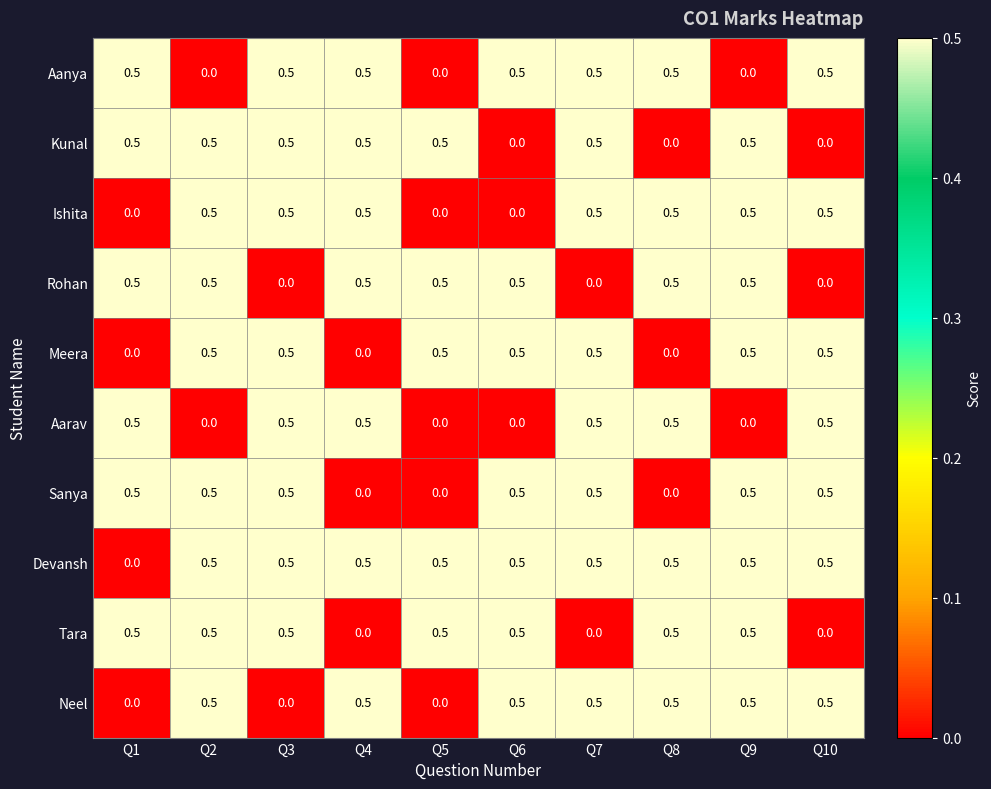

Is the value of Aanya at Q2 greater than the value of Sanya at Q2?

No